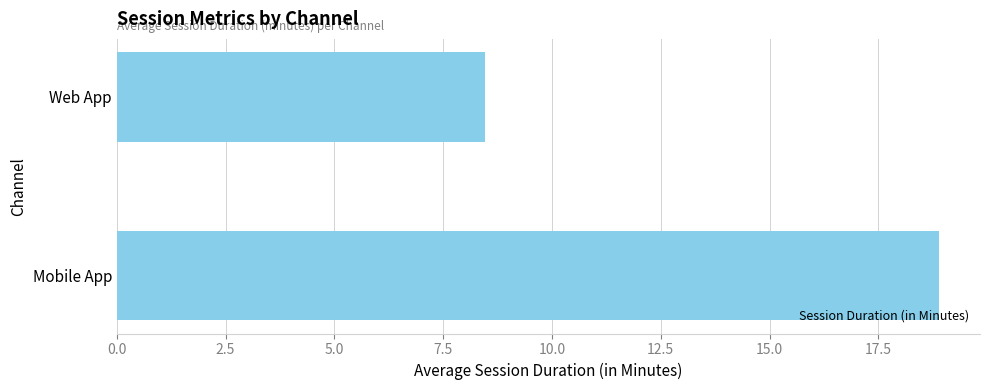

How many categories are shown in the chart?

2